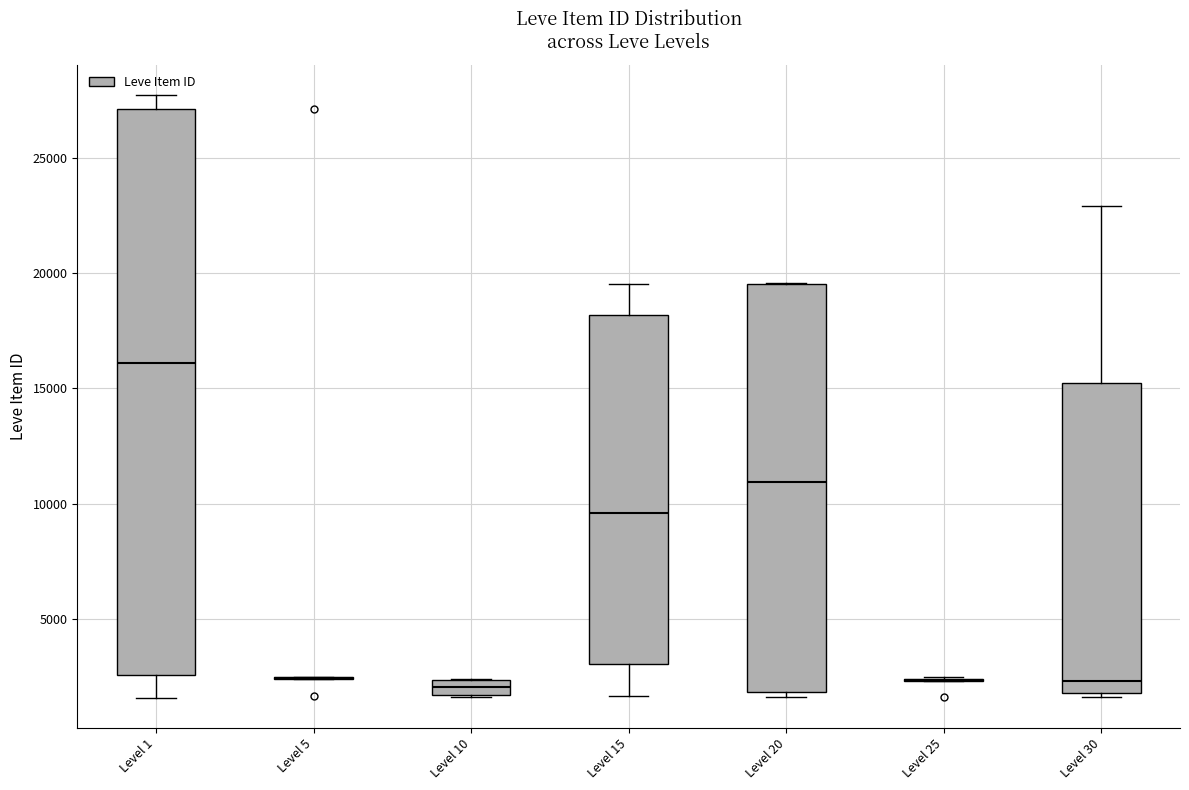

Comparing the boxes themselves (not the whiskers), which one is the tallest?

Level 1